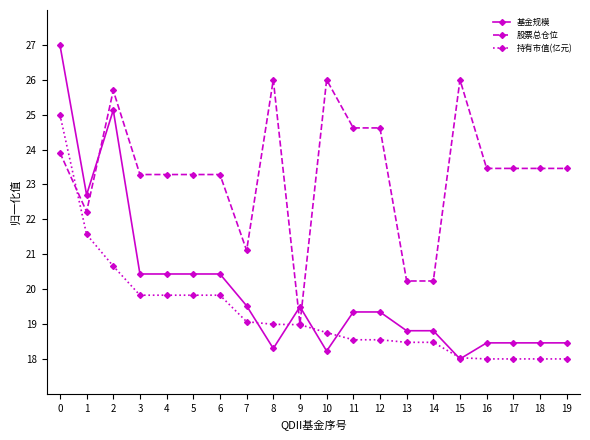

What is the average value of the 股票总仓位 series?

23.3